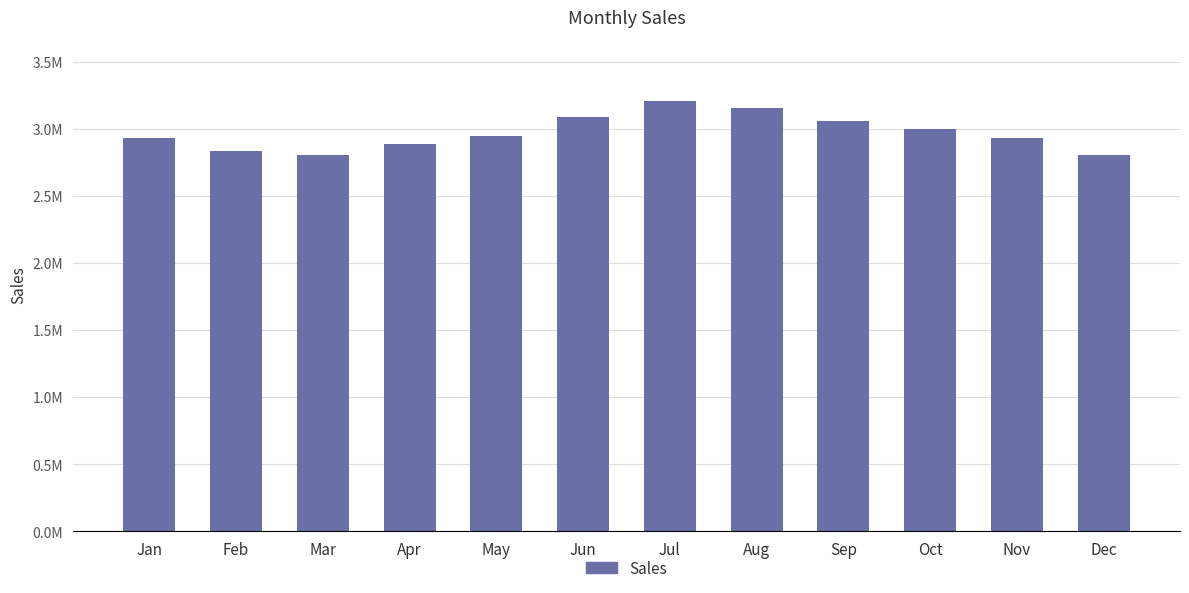

Between Oct and Dec, which is larger?

Oct